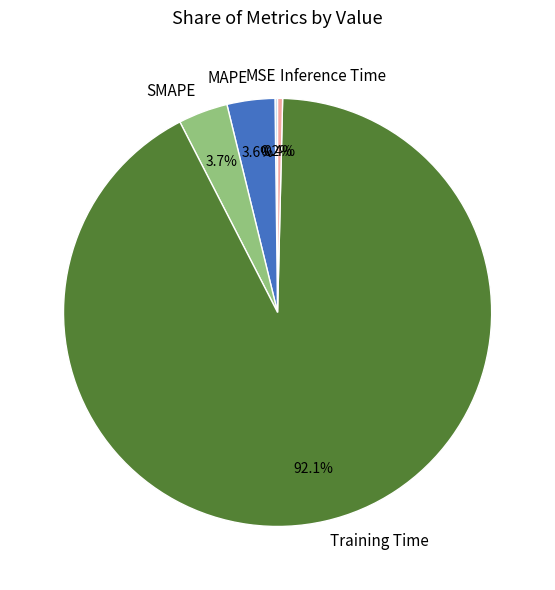

What is the majority slice?

Training Time